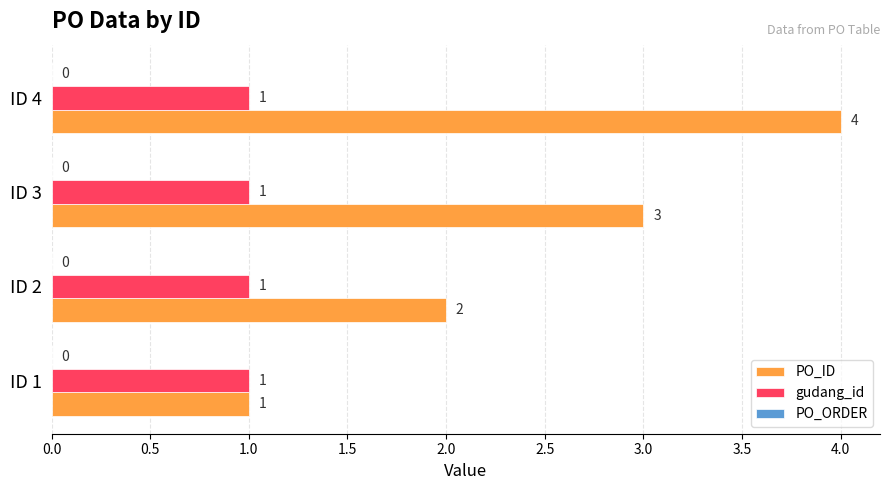

Which label corresponds to the largest value in the chart?

ID 4